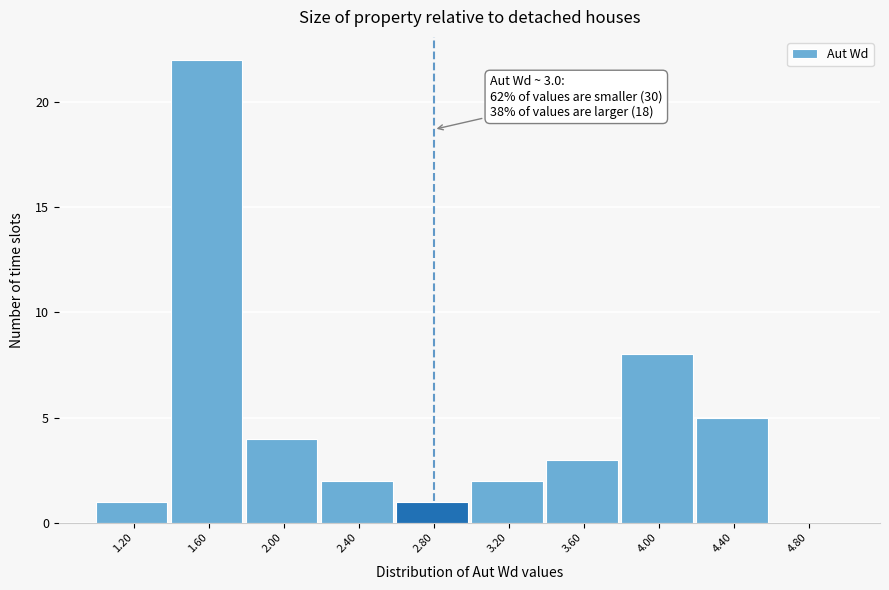

Reading left to right, list all the values displayed in this chart.

1.20=1	1.60=22	2.00=4	2.40=2	2.80=1	3.20=2	3.60=3	4.00=8	4.40=5	4.80=0